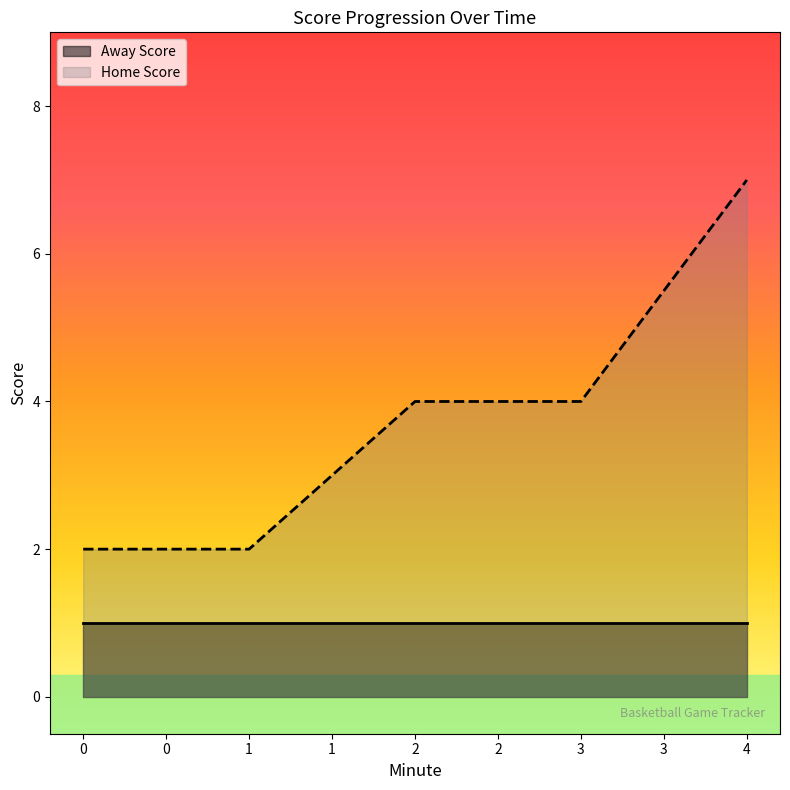

Rank the series by their average value, from highest to lowest.

Home Score, Away Score